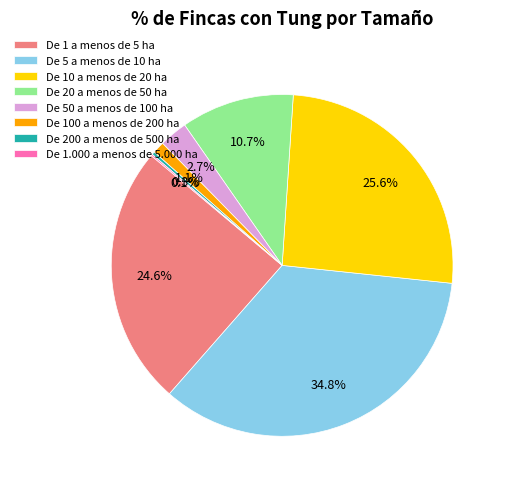

Is it true that De 5 a menos de 10 ha is 35% of the pie?

True